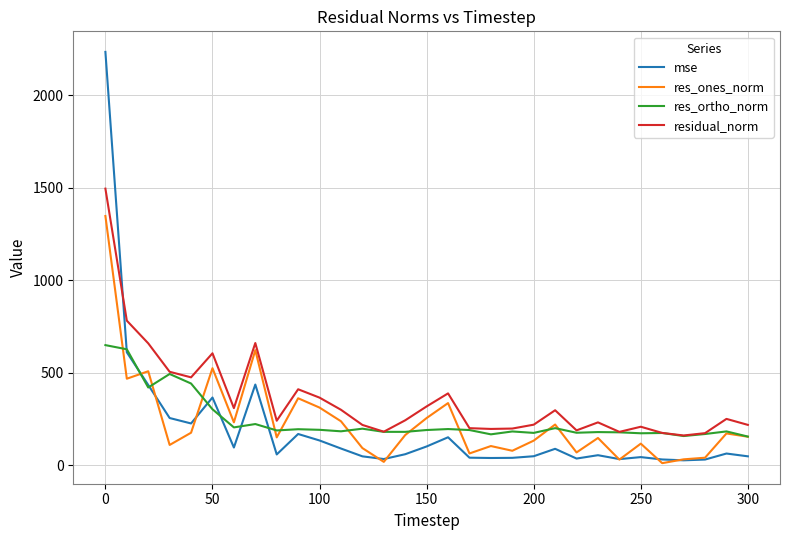

Which series has the widest spread of values?

mse